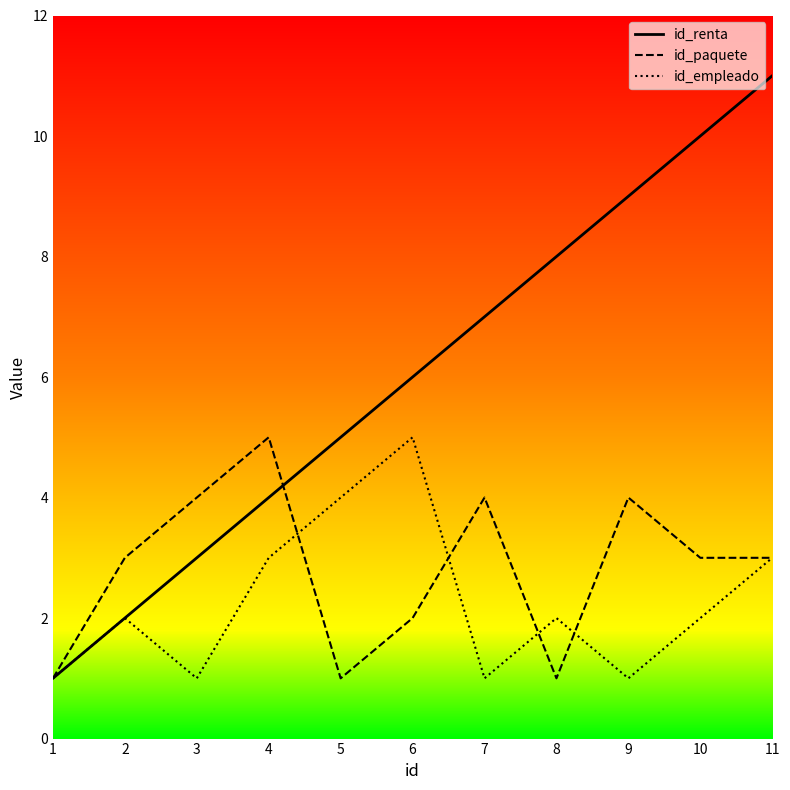

At which label does id_paquete reach its peak?

4